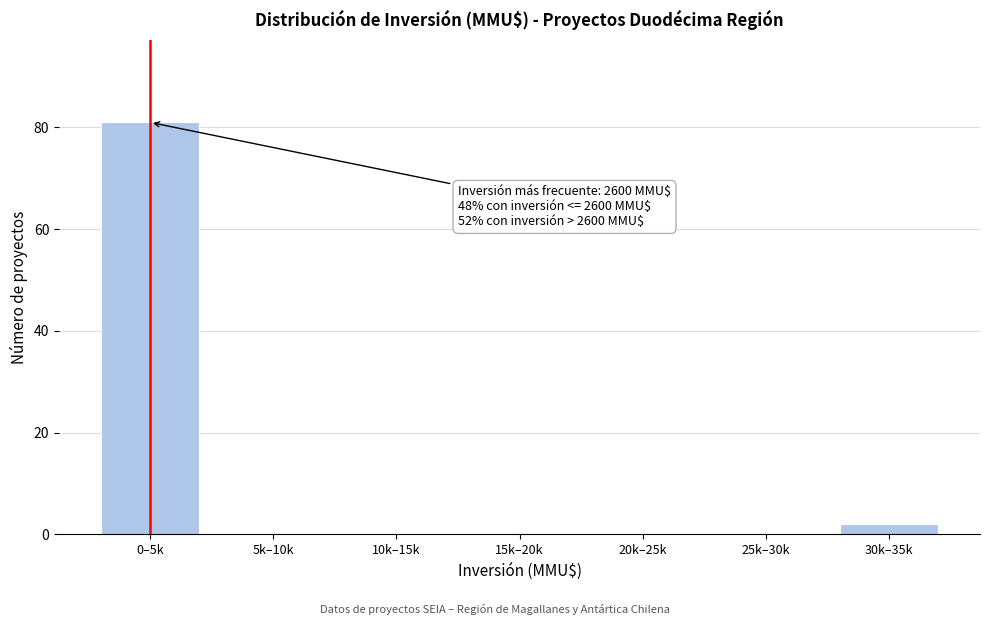

Reading left to right, what are all the values shown in this chart?

0–5k=81	5k–10k=0	10k–15k=0	15k–20k=0	20k–25k=0	25k–30k=0	30k–35k=2